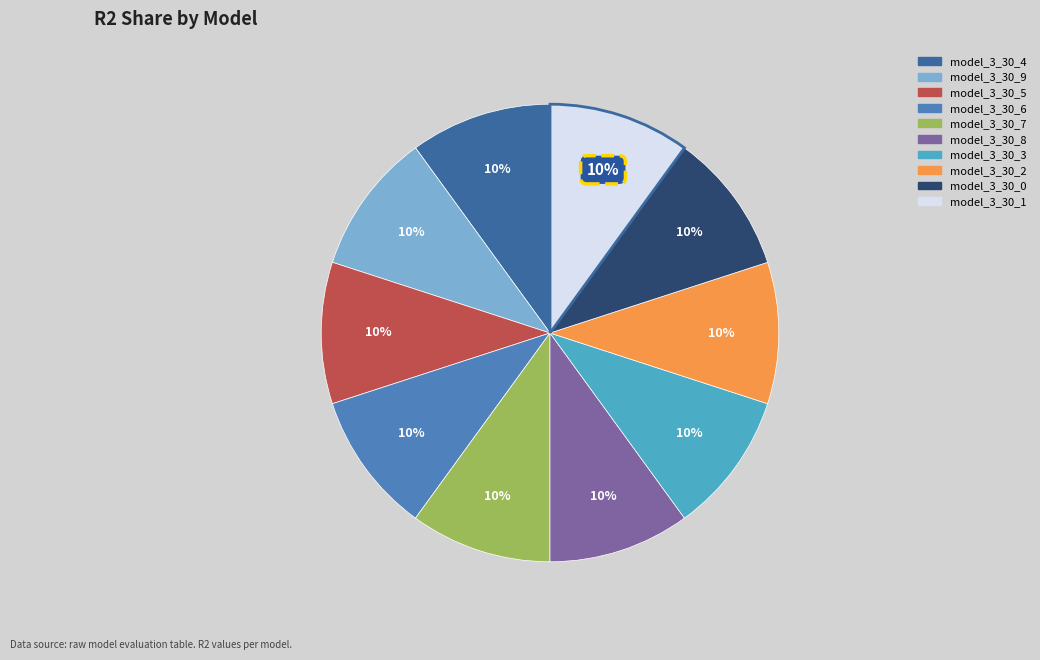

Is there a majority slice in this chart?

No